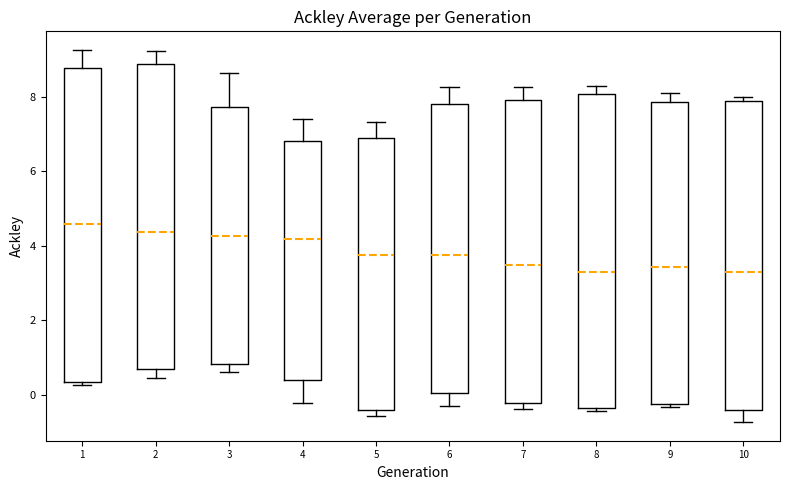

Reading left to right, transcribe this box plot: for each box, give where its median line is, the range the box spans, and where its two whiskers end, as read against the y-axis. The values are not printed on the chart, so give them approximately, as read against the axis.

1: median 4.6, box 0.4 to 8.8, whiskers 0.2 to 9.2
2: median 4.4, box 0.8 to 8.8, whiskers 0.4 to 9.2
3: median 4.2, box 0.8 to 7.8, whiskers 0.6 to 8.6
4: median 4.2, box 0.4 to 6.8, whiskers -0.2 to 7.4
5: median 3.8, box -0.4 to 6.8, whiskers -0.6 to 7.4
6: median 3.8, box 0.0 to 7.8, whiskers -0.2 to 8.2
7: median 3.4, box -0.2 to 8.0, whiskers -0.4 to 8.2
8: median 3.2, box -0.4 to 8.0, whiskers -0.4 (just below the box's lower edge) to 8.2
9: median 3.4, box -0.2 to 7.8, whiskers -0.4 to 8.2
10: median 3.2, box -0.4 to 7.8, whiskers -0.8 to 8.0